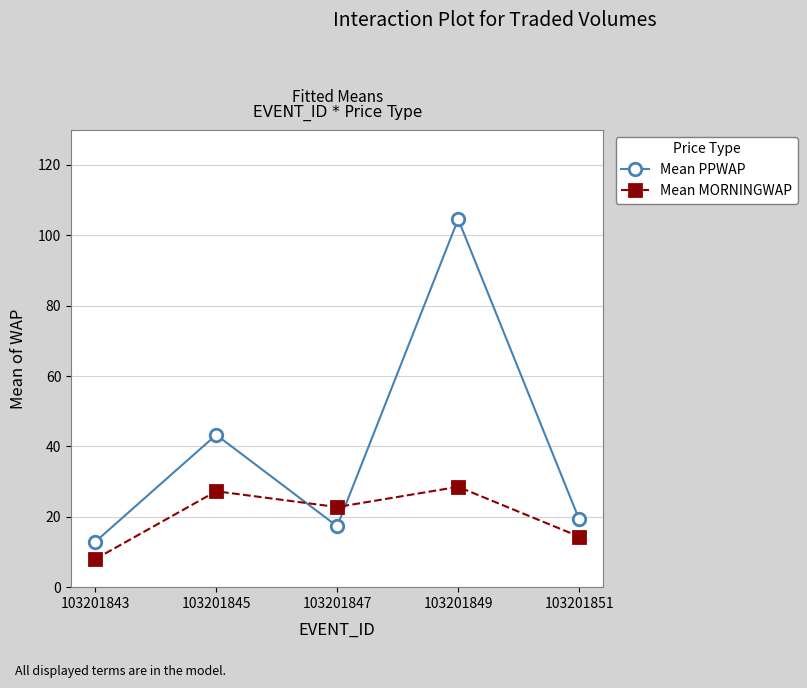

Does the chart display data point markers on the line(s)?

Yes